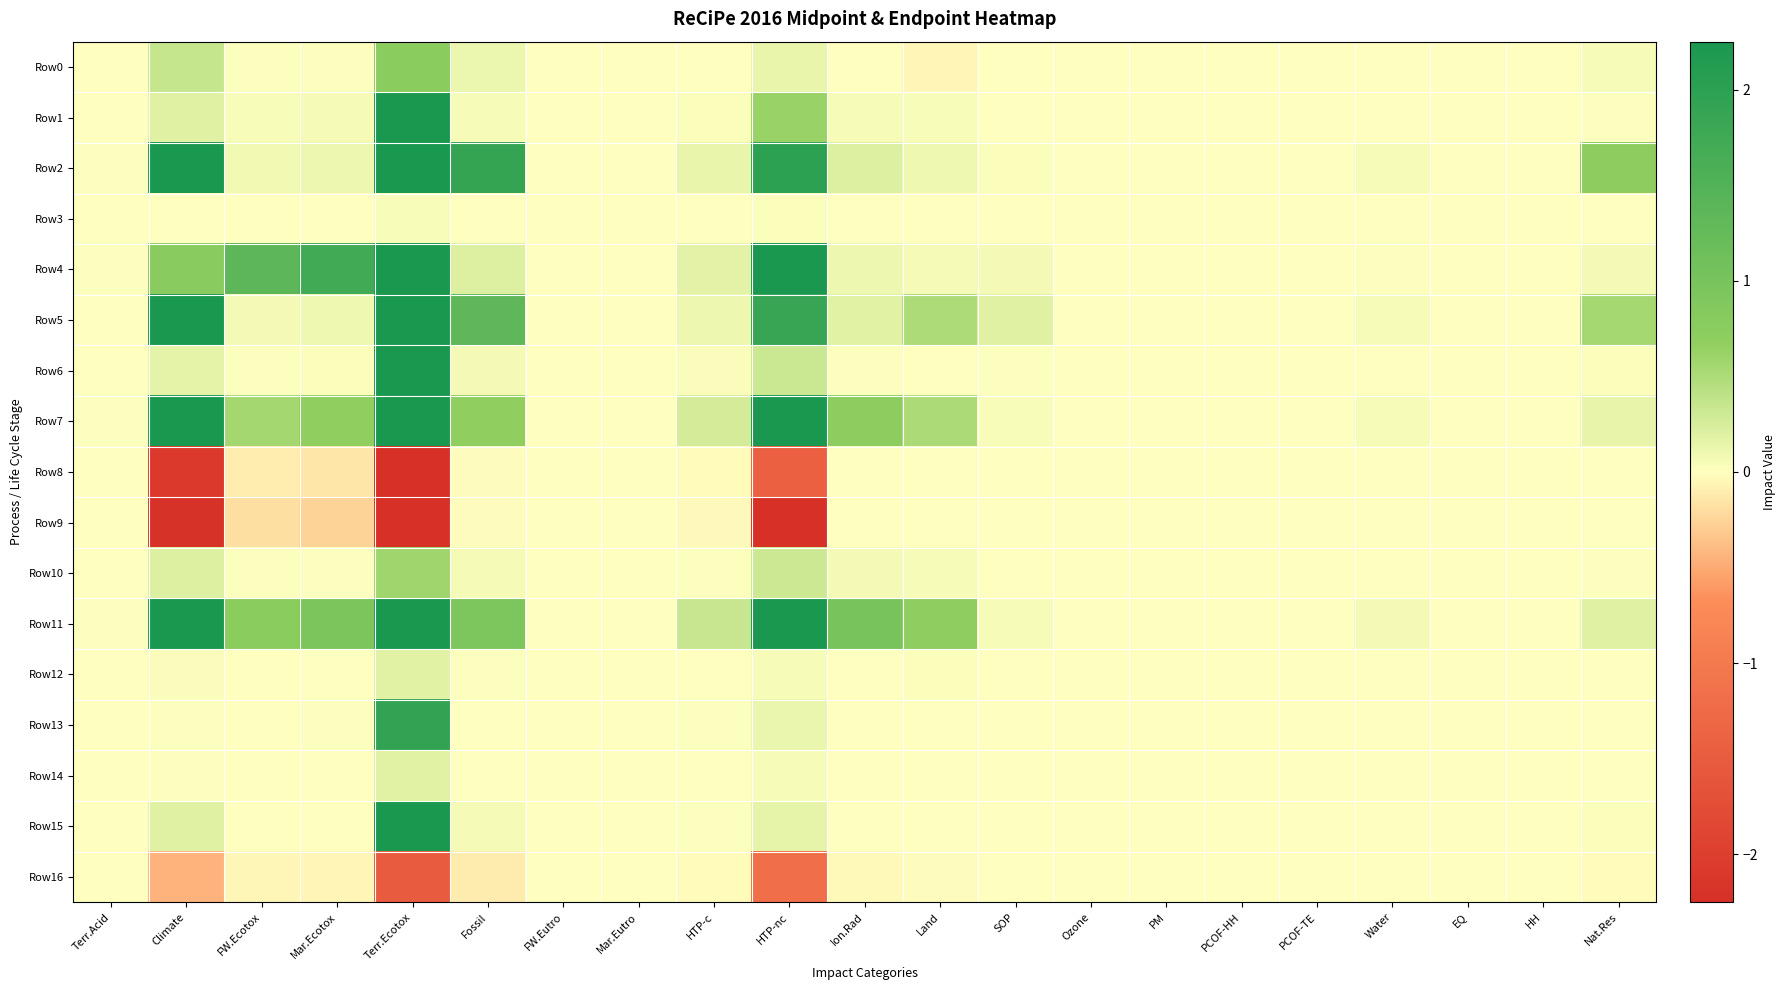

Which label corresponds to the largest value in the chart?

Terr.Ecotox